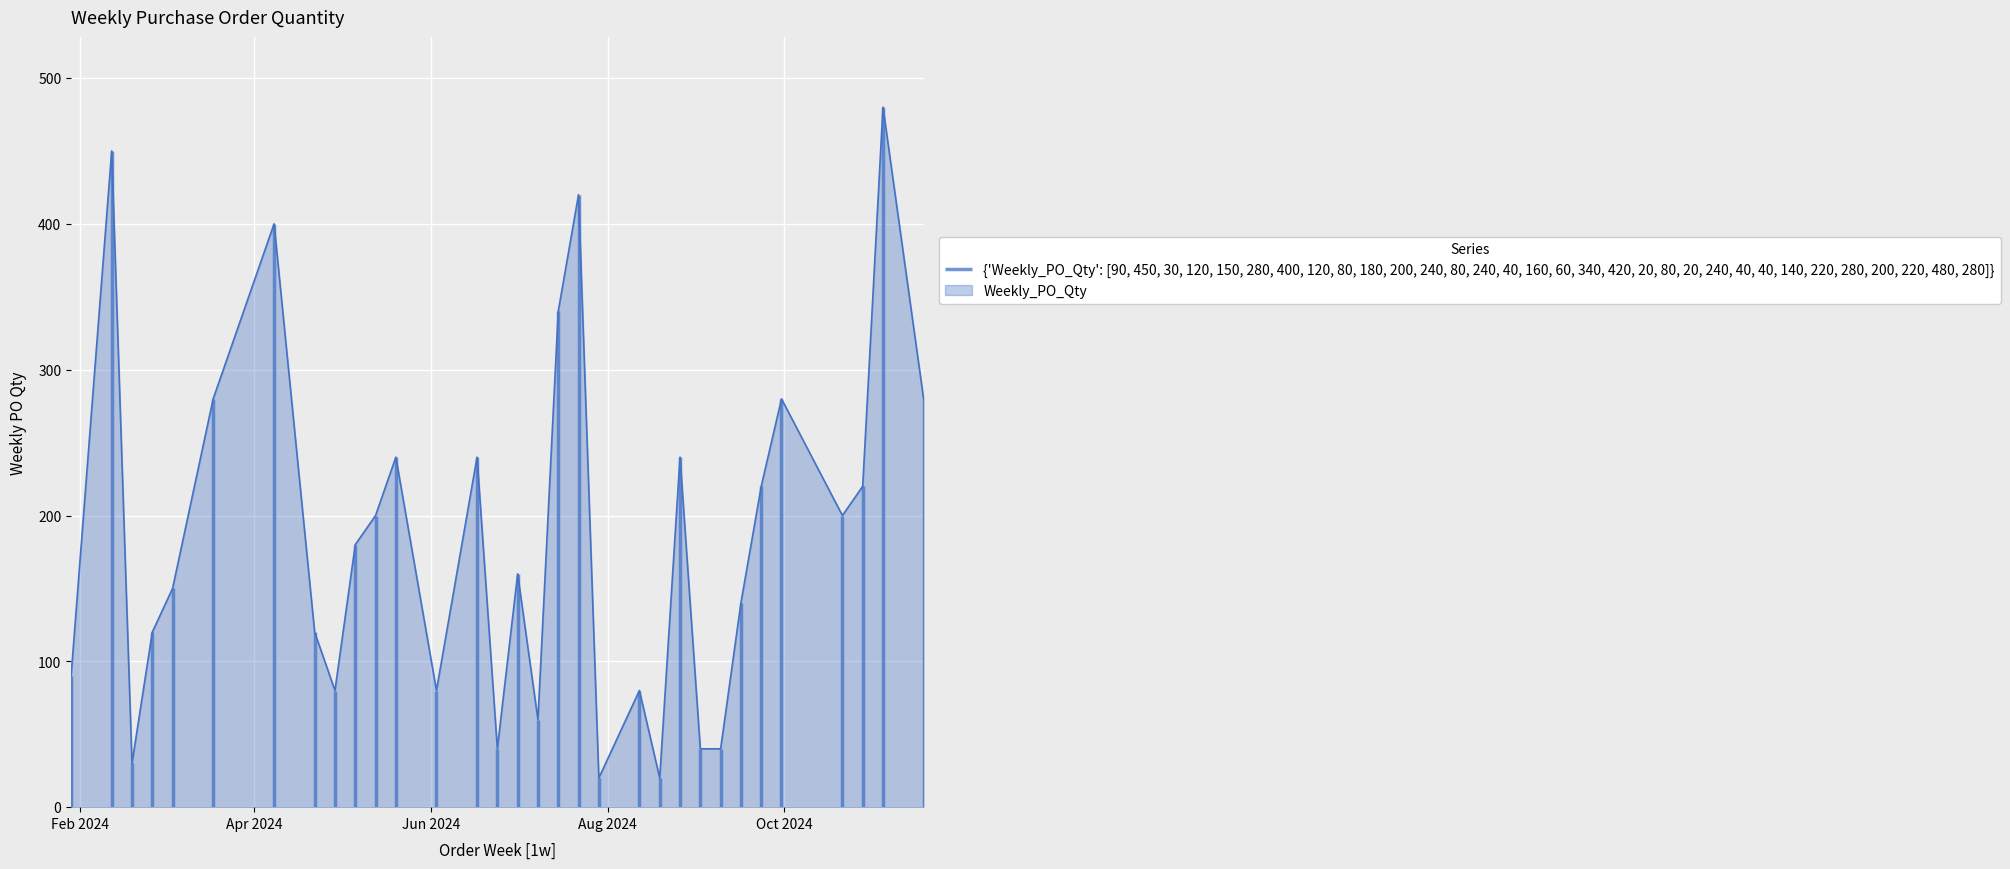

What position from the left is 2024-06-03?

13